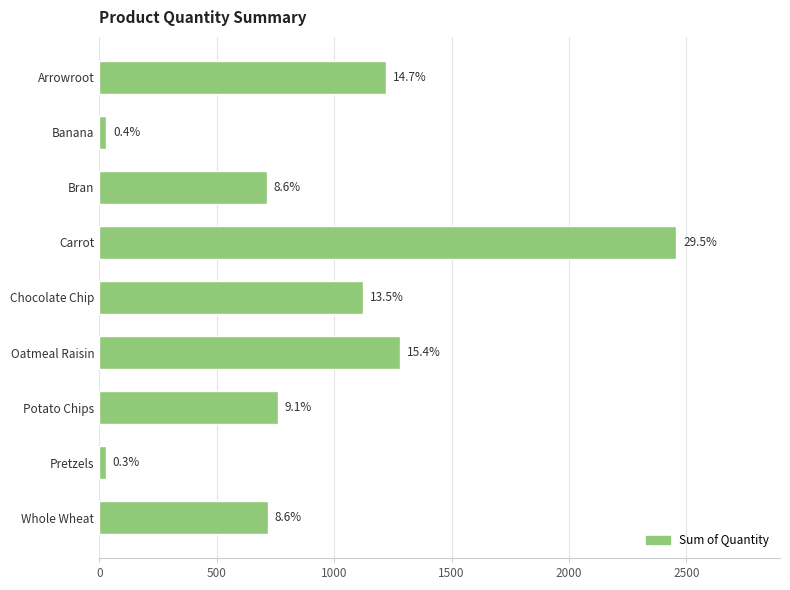

How many bars are there in total?

9